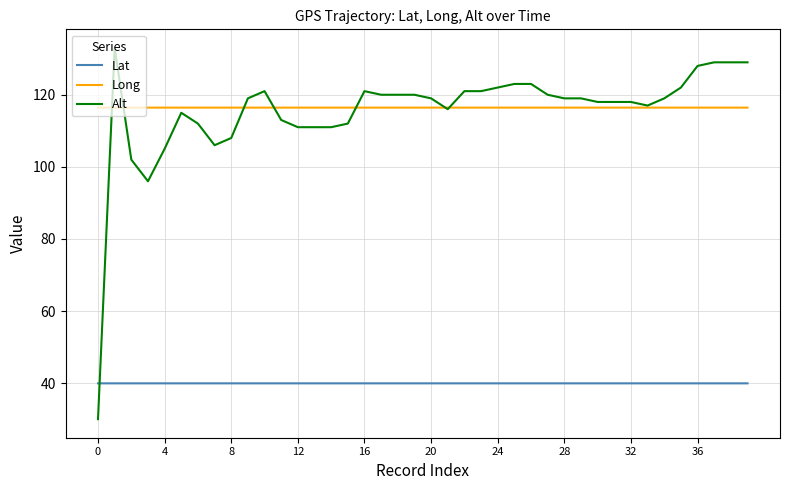

List the series in order of their peak value, lowest first.

Lat, Long, Alt